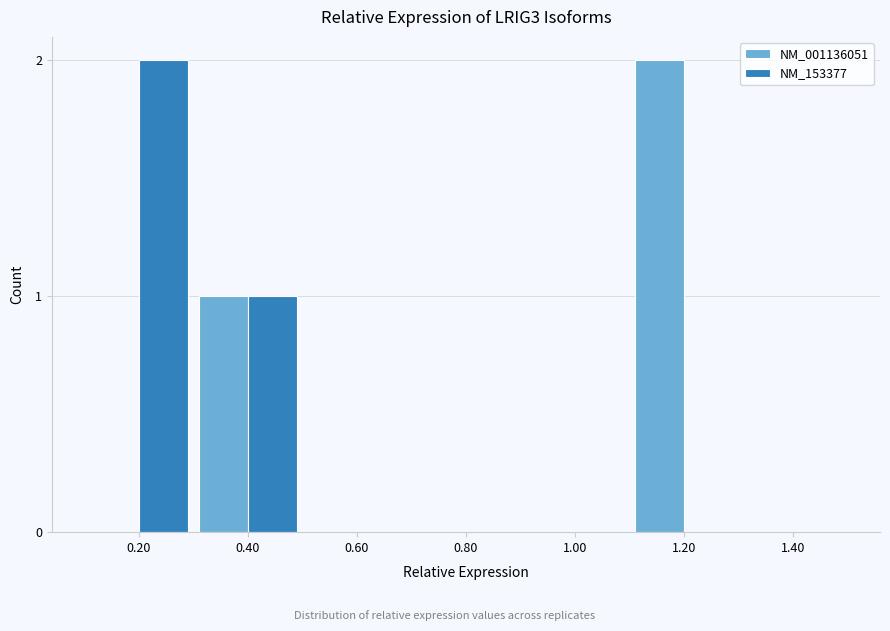

Reading right to left, transcribe all the data shown in this chart.

NM_001136051: 1.40=0	1.20=2	1.00=0	0.80=0	0.60=0	0.40=1	0.20=0
NM_153377: 1.40=0	1.20=0	1.00=0	0.80=0	0.60=0	0.40=1	0.20=2